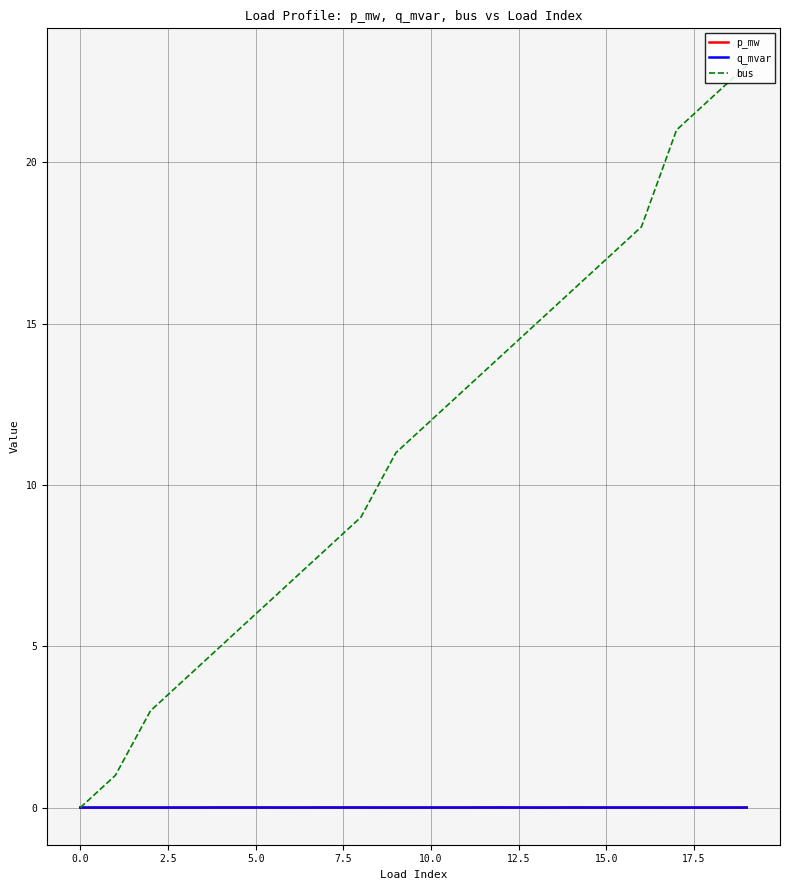

Which series has the largest range (max minus min)?

bus